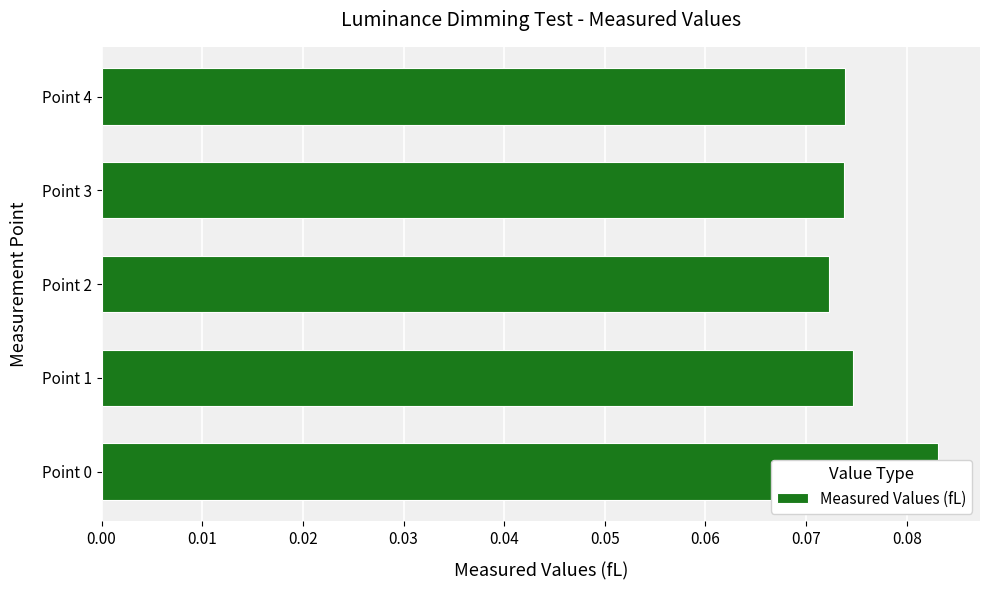

The chart shows a value of 0.1 at Point 1. True or false?

True